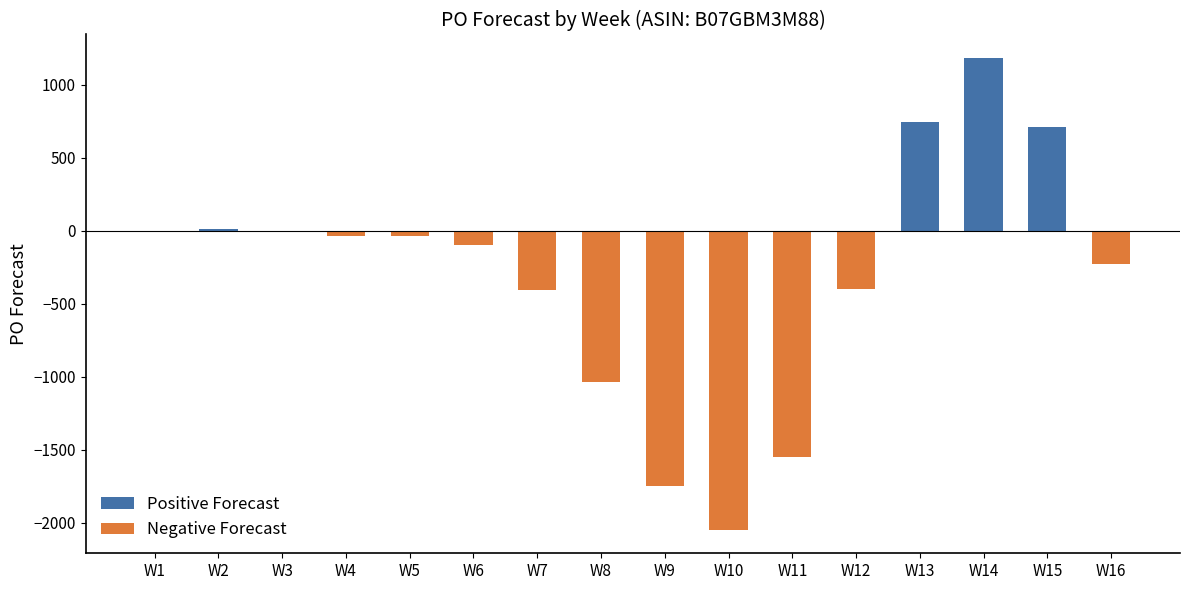

What are all the series names shown in the legend?

Positive Forecast, Negative Forecast